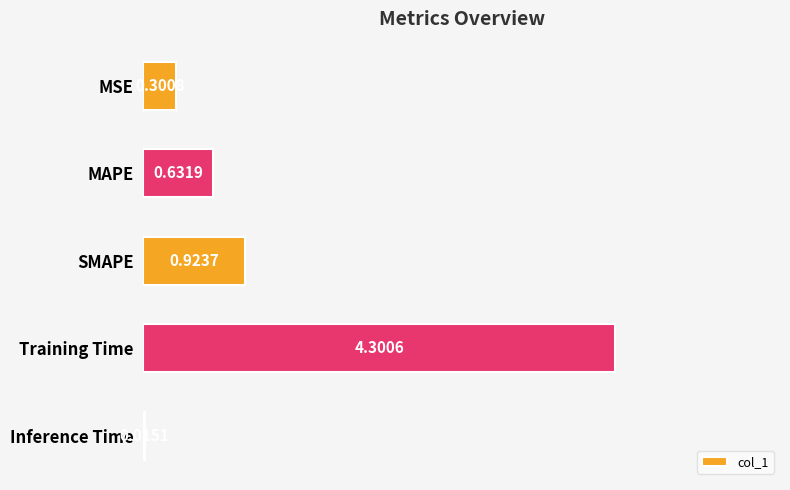

What is the change in value from MSE to Inference Time?

-0.3